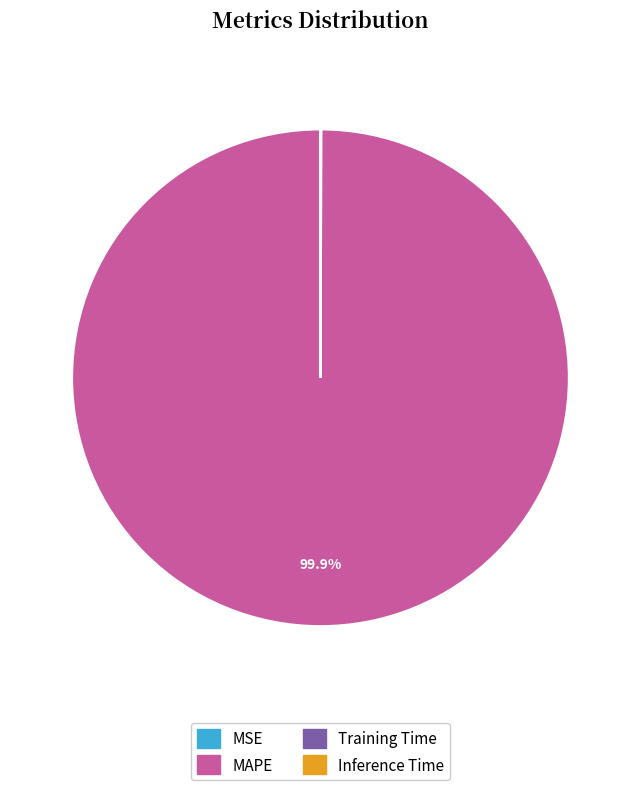

Is it true that MAPE is 100% of the pie?

True